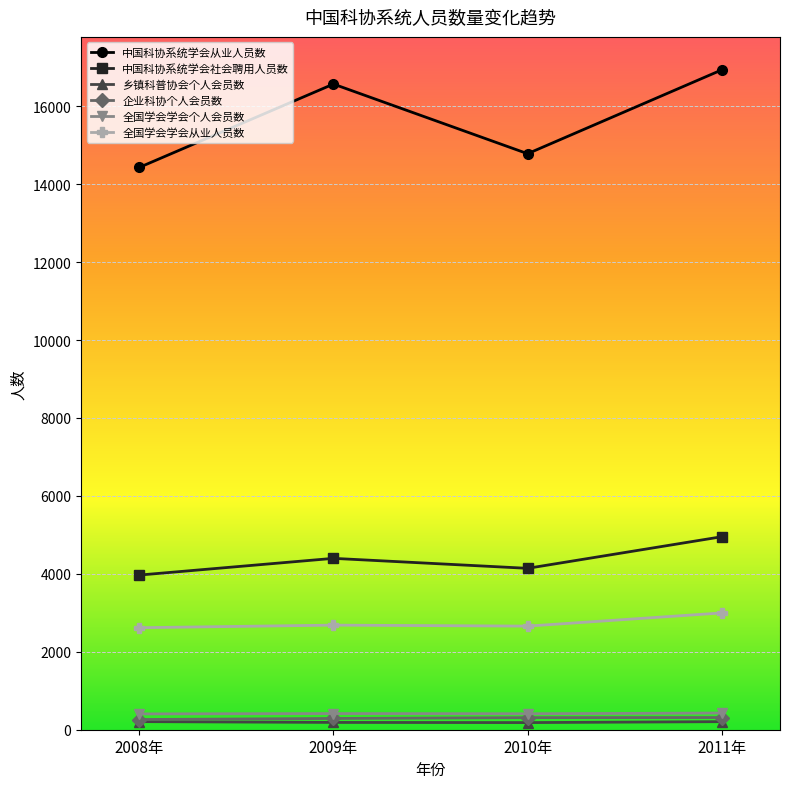

Count the number of data series in this chart.

6